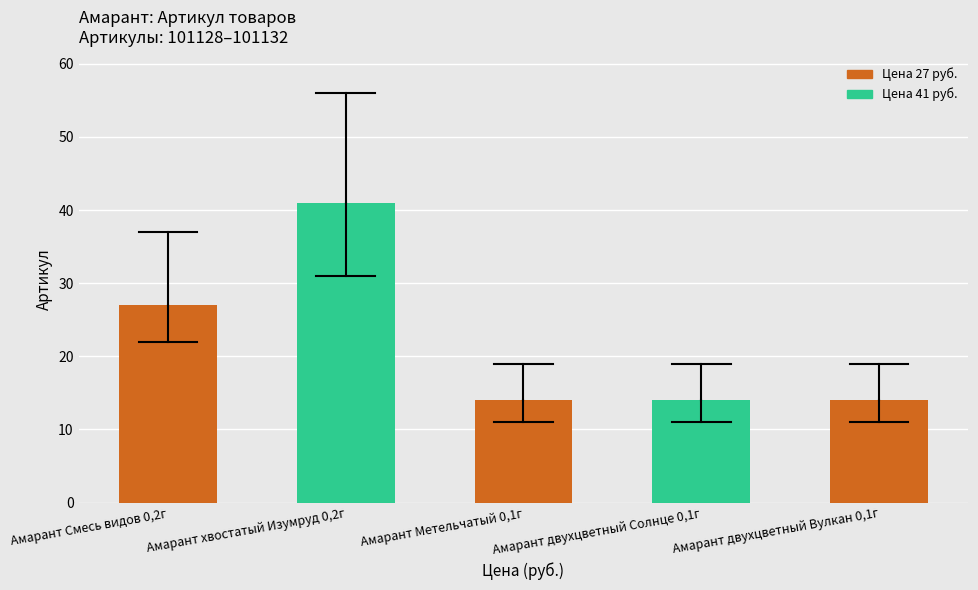

Which has a higher value, Амарант двухцветный Солнце 0,1г or Амарант хвостатый Изумруд 0,2г?

Амарант хвостатый Изумруд 0,2г